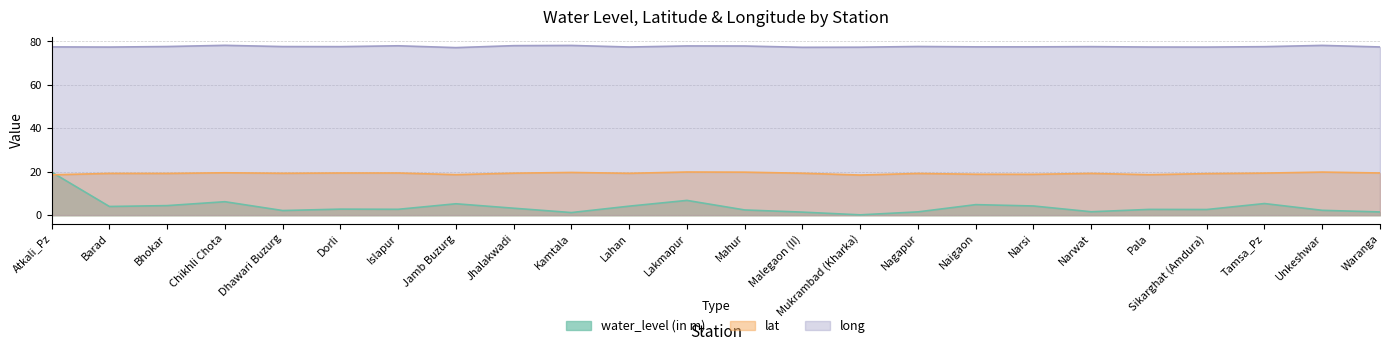

What is the sum of all water_level (in m) values?

93.0